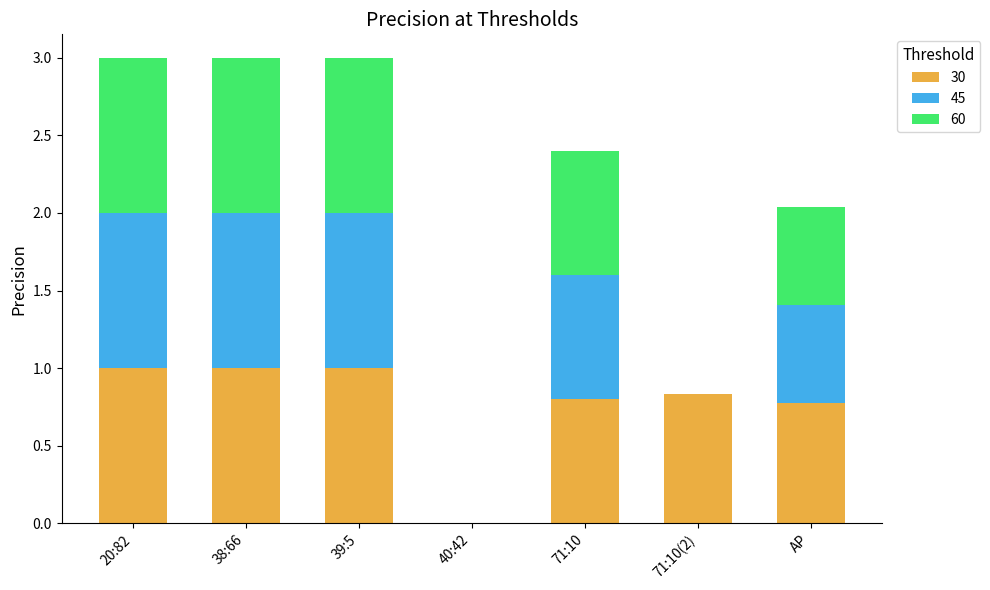

How many distinct data groups are displayed?

3